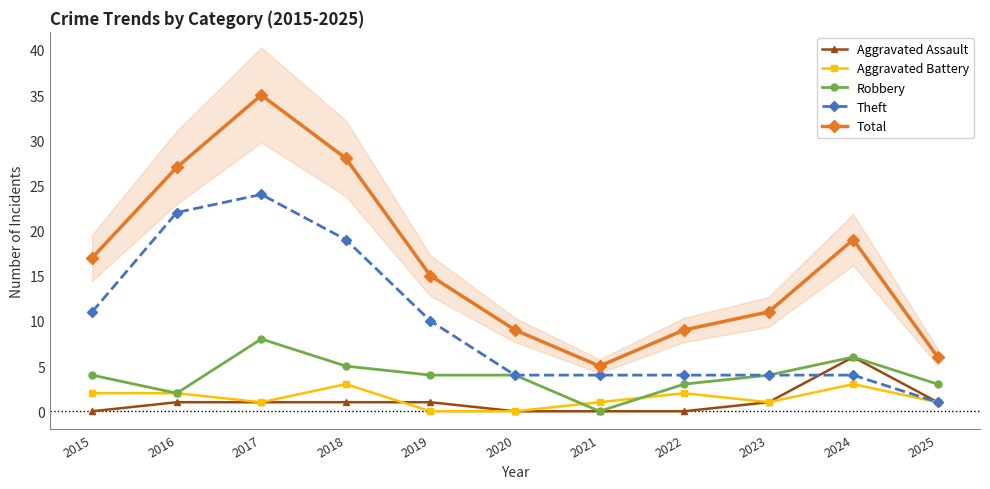

Reading right to left, list all the values displayed in this chart.

Aggravated Assault: 2025=1	2024=6	2023=1	2022=0	2021=0	2020=0	2019=1	2018=1	2017=1	2016=1	2015=0
Aggravated Battery: 2025=1	2024=3	2023=1	2022=2	2021=1	2020=0	2019=0	2018=3	2017=1	2016=2	2015=2
Robbery: 2025=3	2024=6	2023=4	2022=3	2021=0	2020=4	2019=4	2018=5	2017=8	2016=2	2015=4
Theft: 2025=1	2024=4	2023=4	2022=4	2021=4	2020=4	2019=10	2018=19	2017=24	2016=22	2015=11
Total: 2025=6	2024=19	2023=11	2022=9	2021=5	2020=9	2019=15	2018=28	2017=35	2016=27	2015=17